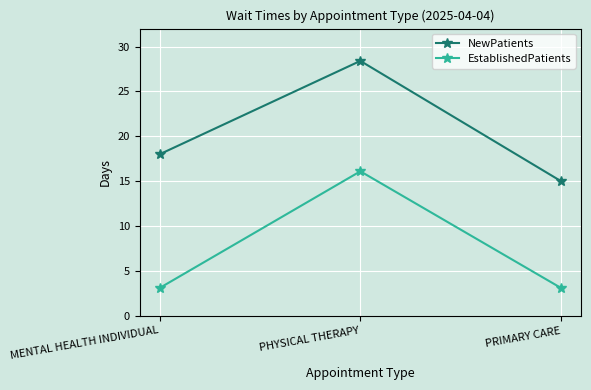

Is this an area chart (filled region under the line)?

No